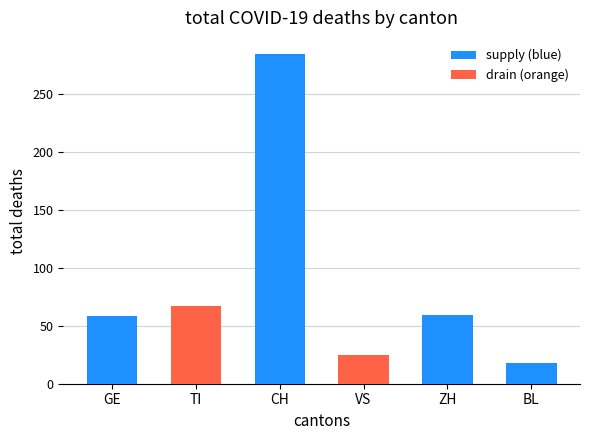

What is the change in value from CH to BL?

-266